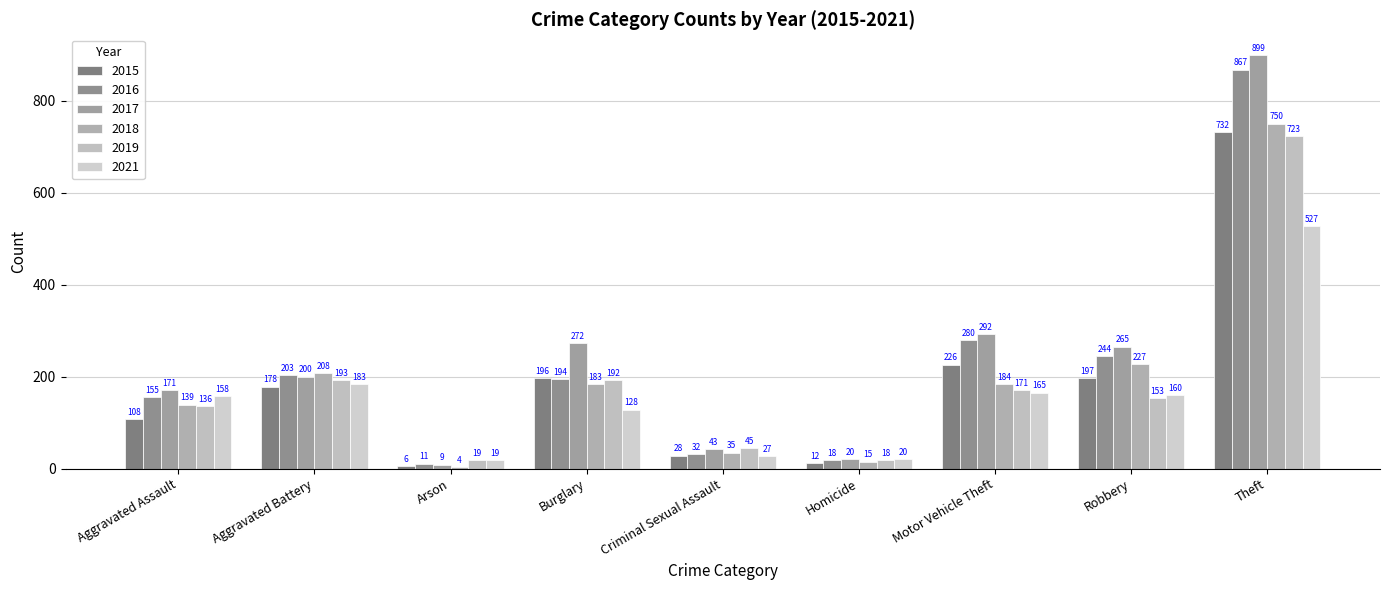

Reading left to right, extract all data points from this chart.

2015: 108	178	6	196	28	12	226	197	732
2016: 155	203	11	194	32	18	280	244	867
2017: 171	200	9	272	43	20	292	265	899
2018: 139	208	4	183	35	15	184	227	750
2019: 136	193	19	192	45	18	171	153	723
2021: 158	183	19	128	27	20	165	160	527